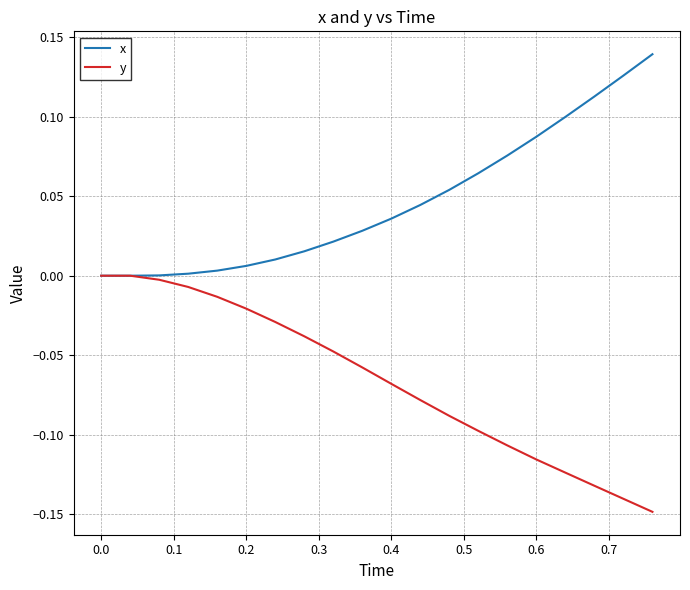

Which series has the largest total across all categories?

x